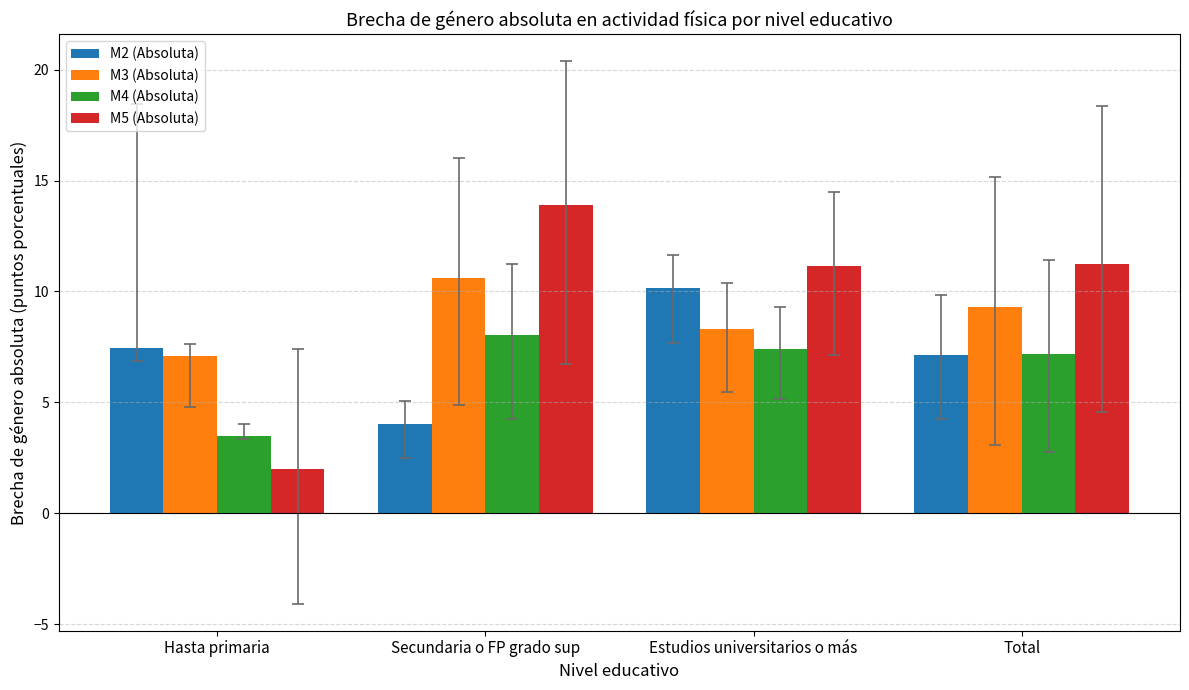

Between Secundaria o FP grado sup and Estudios universitarios o más, which series saw the biggest shift?

M2 (Absoluta)